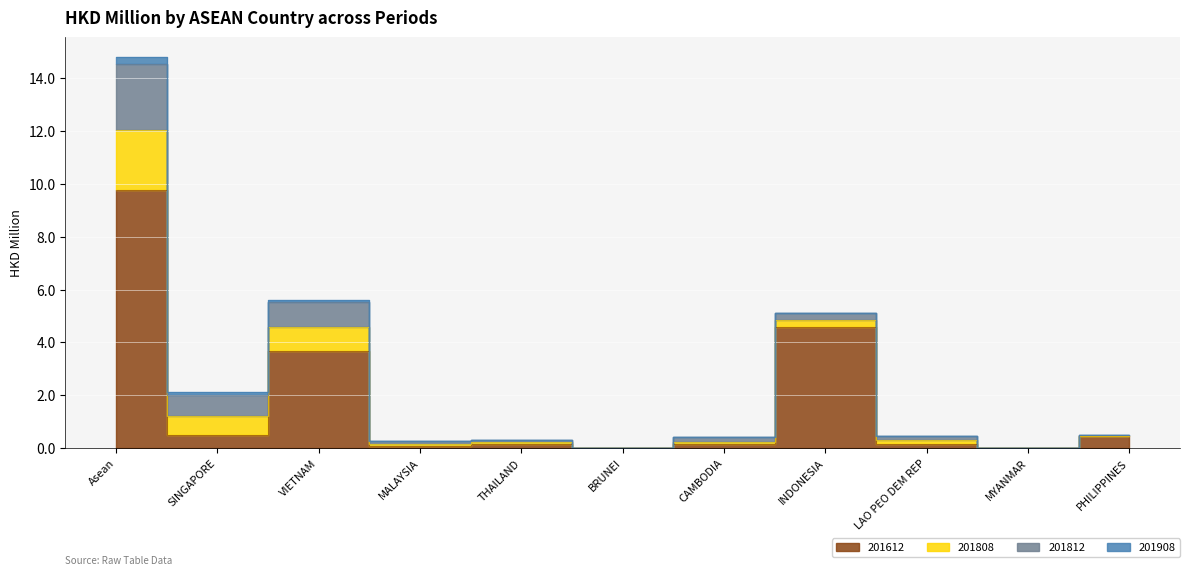

Which label corresponds to the largest value in the chart?

Asean